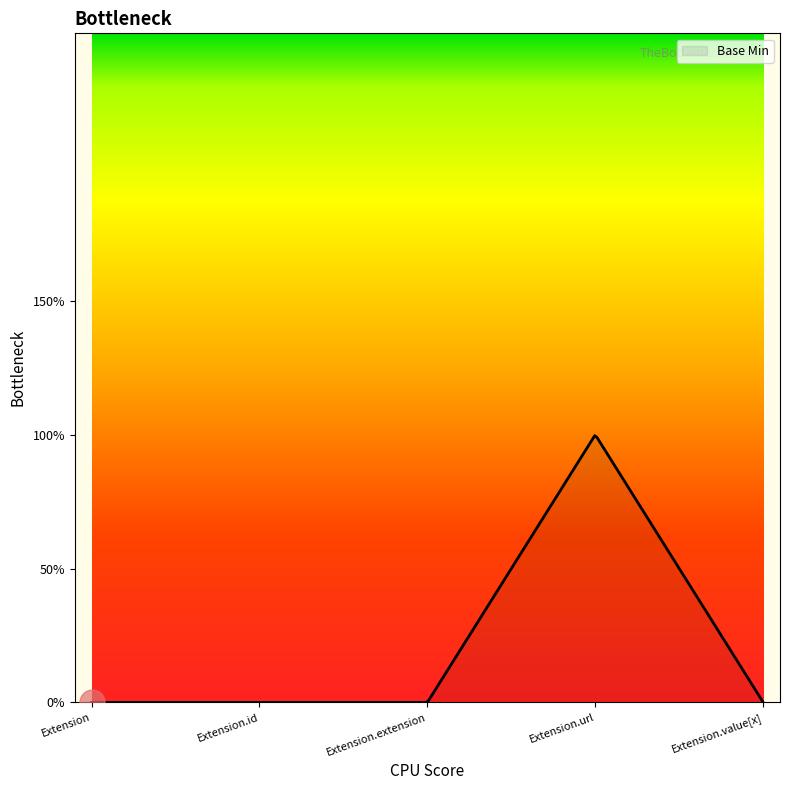

Rank the categories by value from highest to lowest.

Extension.url, Extension, Extension.id, Extension.extension, Extension.value[x]